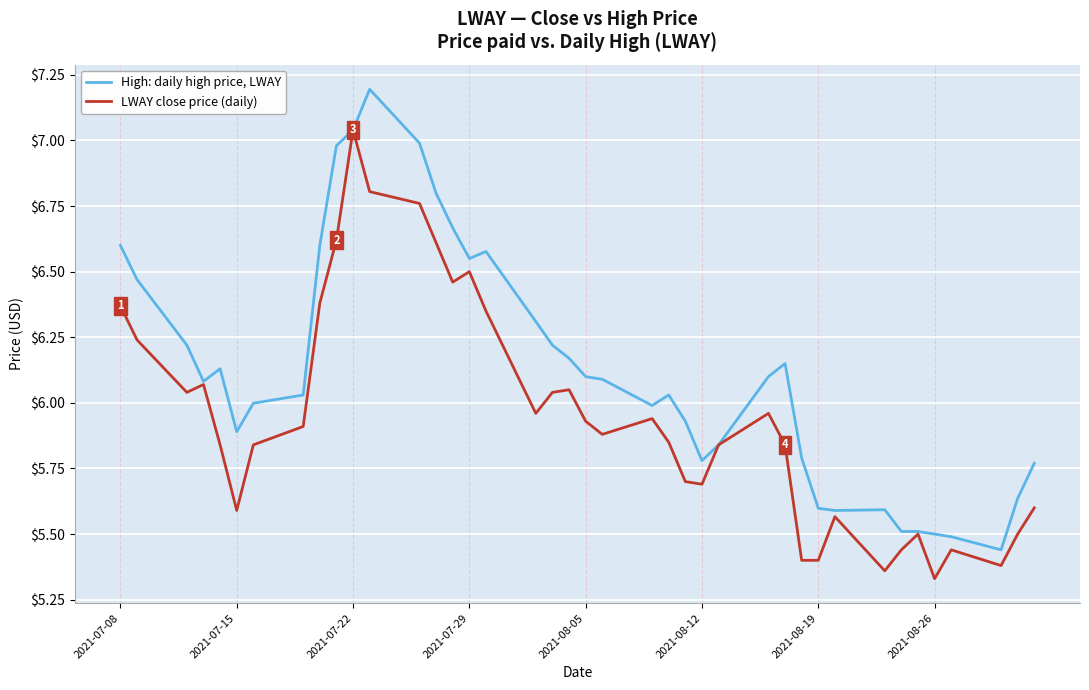

How many lines are shown in the chart?

2